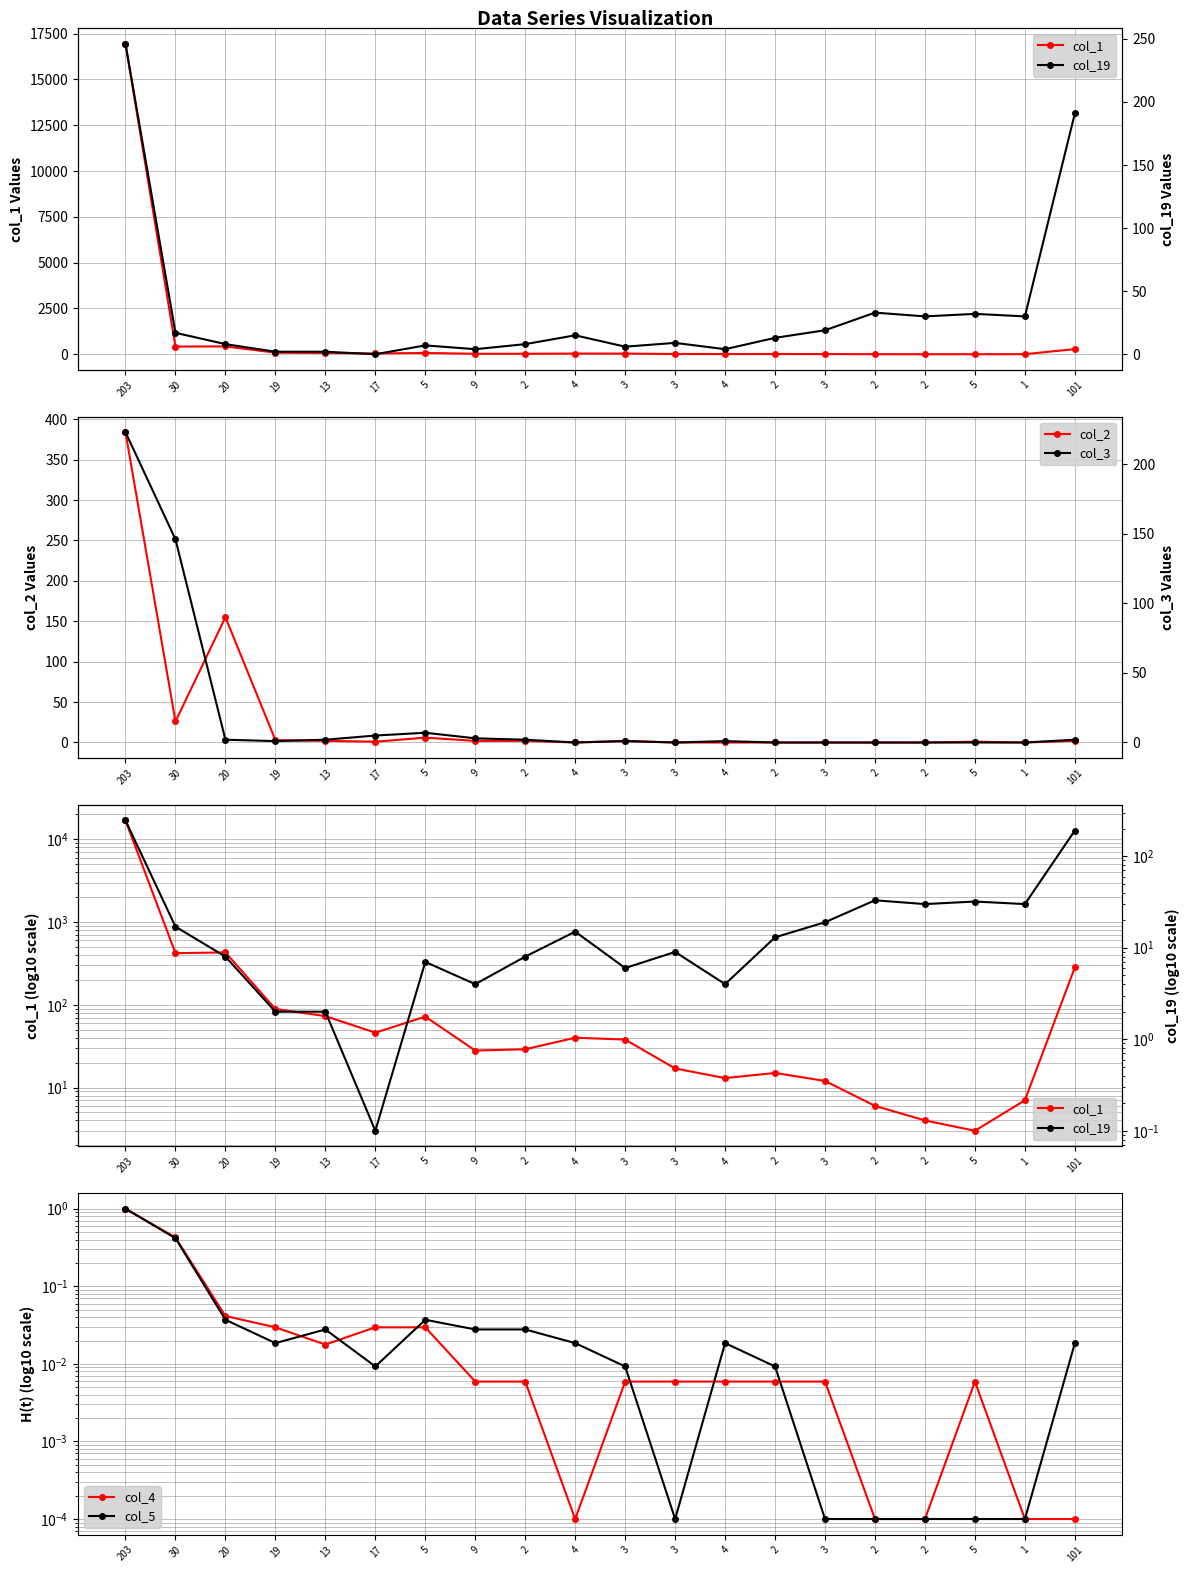

True or false: col_4 and col_3 intersect in this chart.

True